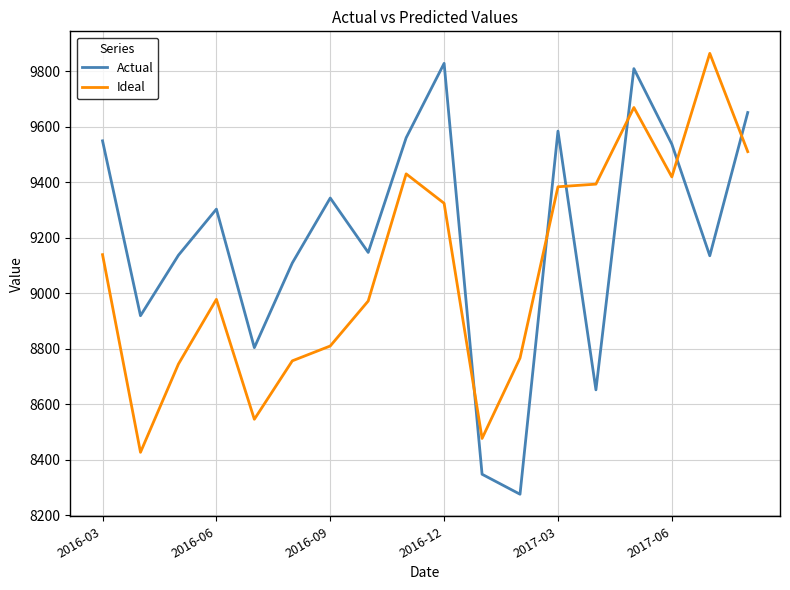

After their last crossing, which series has the higher values: Ideal or Actual?

Actual